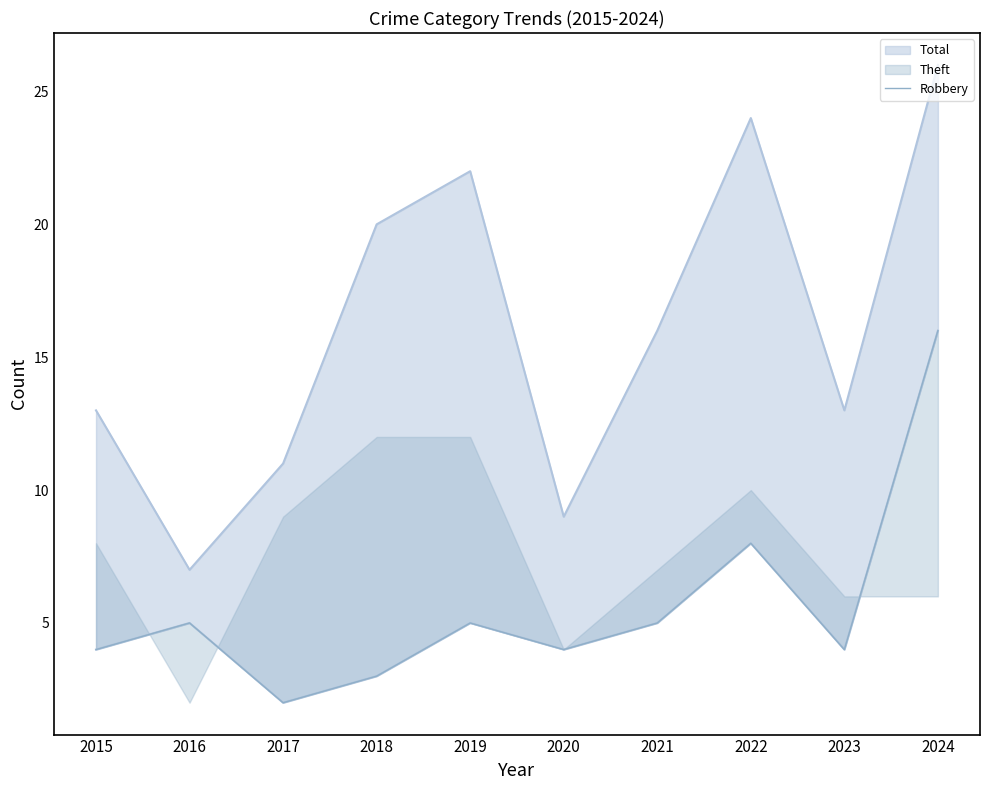

What is the average value?

6